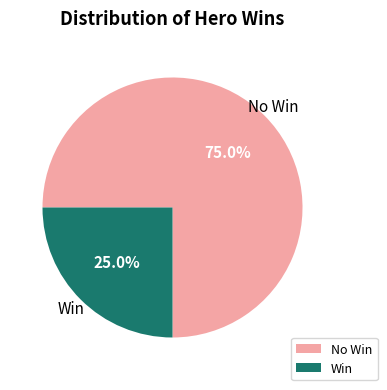

Does any single category account for the majority?

Yes